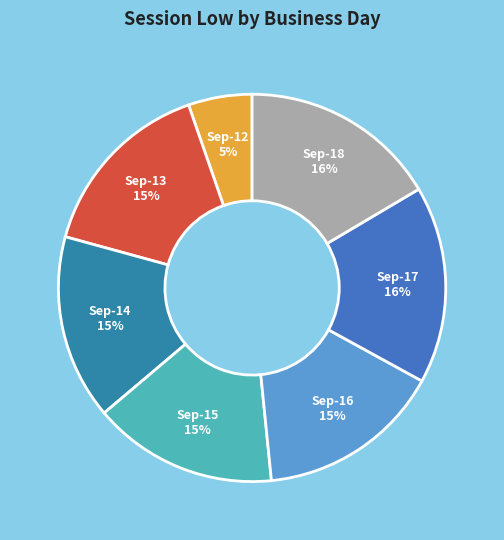

To the nearest percent, what is the average slice percentage?

14%